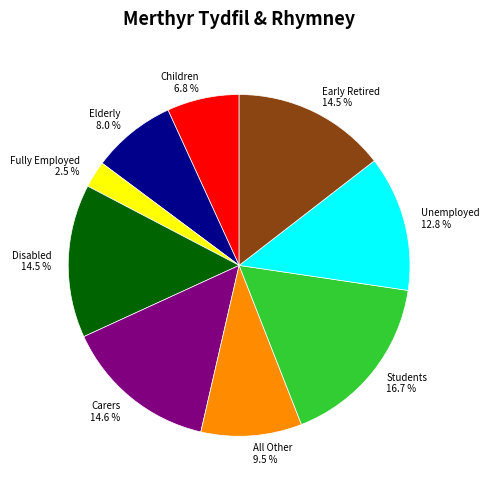

Which category has the smallest portion of the pie?

Fully Employed